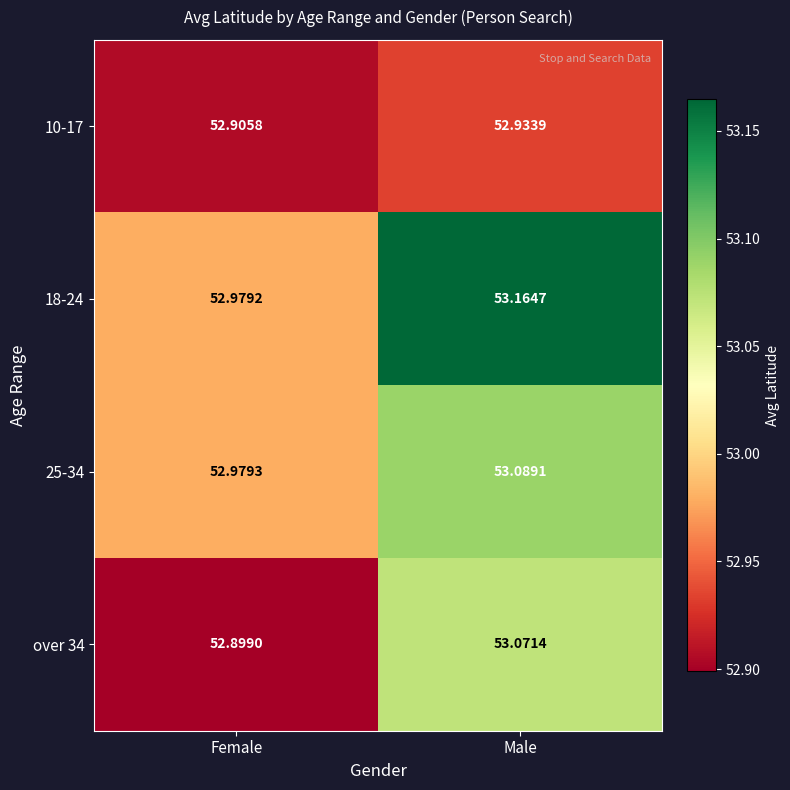

At which label does over 34 first exceed 53?

Male